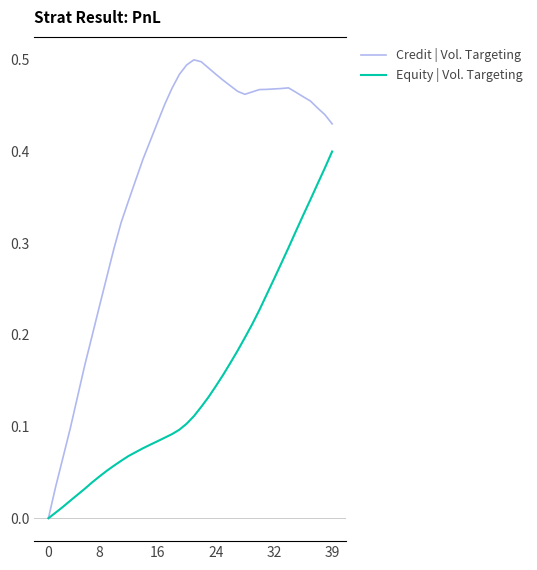

Which series has the largest total across all categories?

Credit | Vol. Targeting